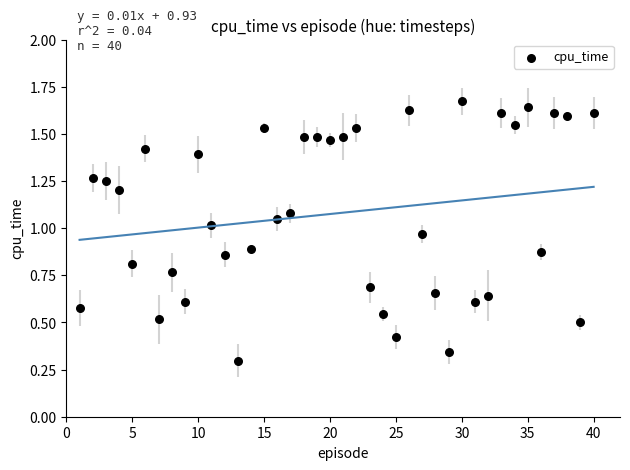

What is the range of X values (max minus min)?

39.0